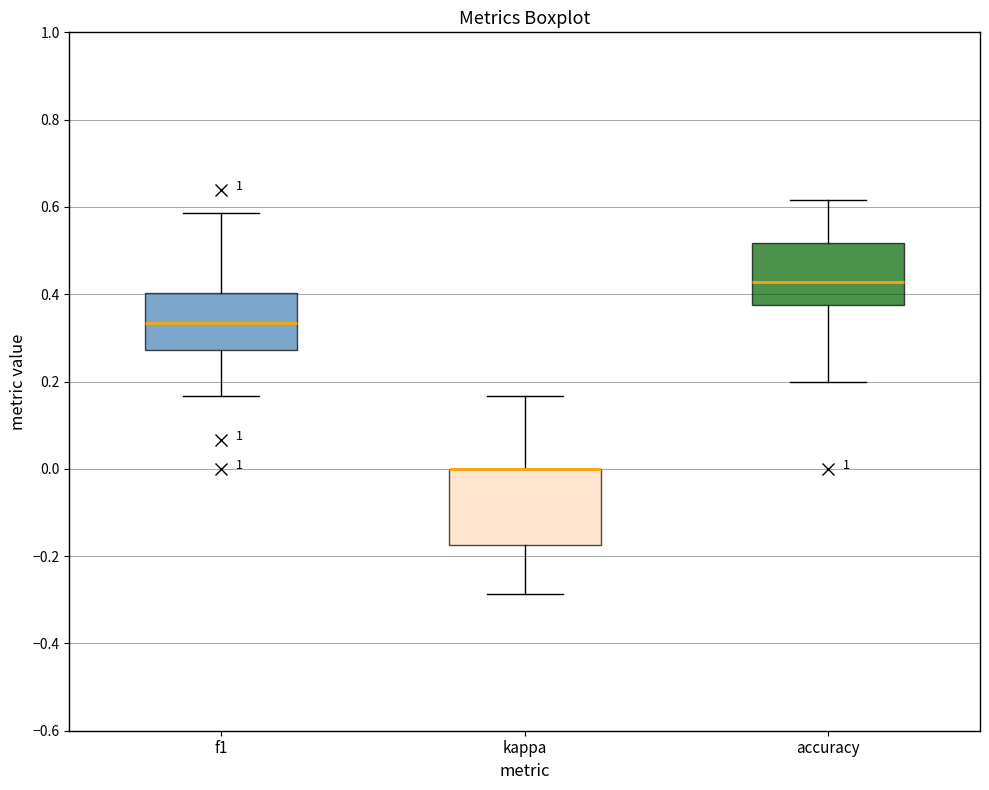

Reading left to right, read every box against the y-axis: the position of its median line, the range the box covers, and the ends of its whiskers. The values are not printed on the chart, so give them approximately, as read against the axis.

f1: median 0.34, box 0.28 to 0.40, whiskers 0.16 to 0.58
kappa: median 0.00 (drawn on the box's upper edge), box -0.18 to 0.00, whiskers -0.28 to 0.16
accuracy: median 0.42, box 0.38 to 0.52, whiskers 0.20 to 0.62